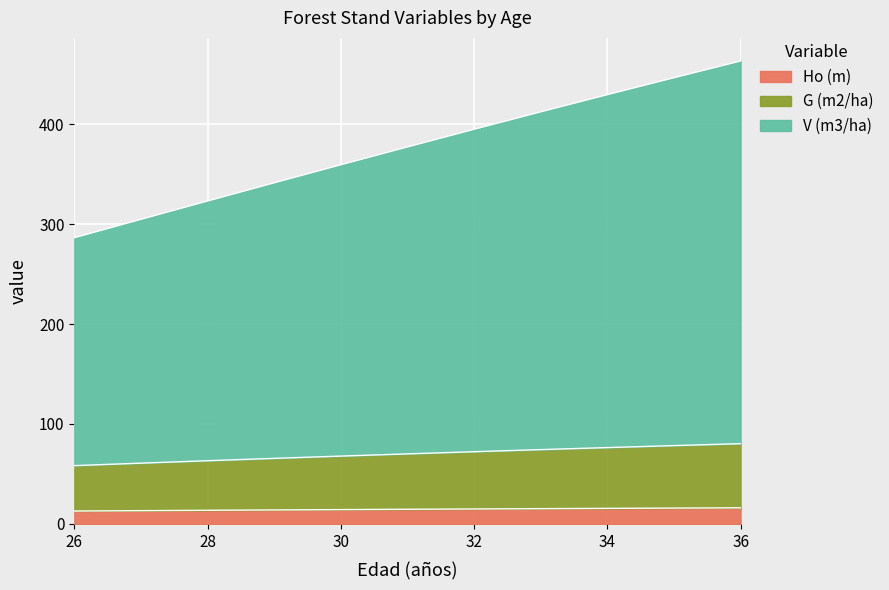

The value of V (m3/ha) at 29 is 341.2. True or false?

True